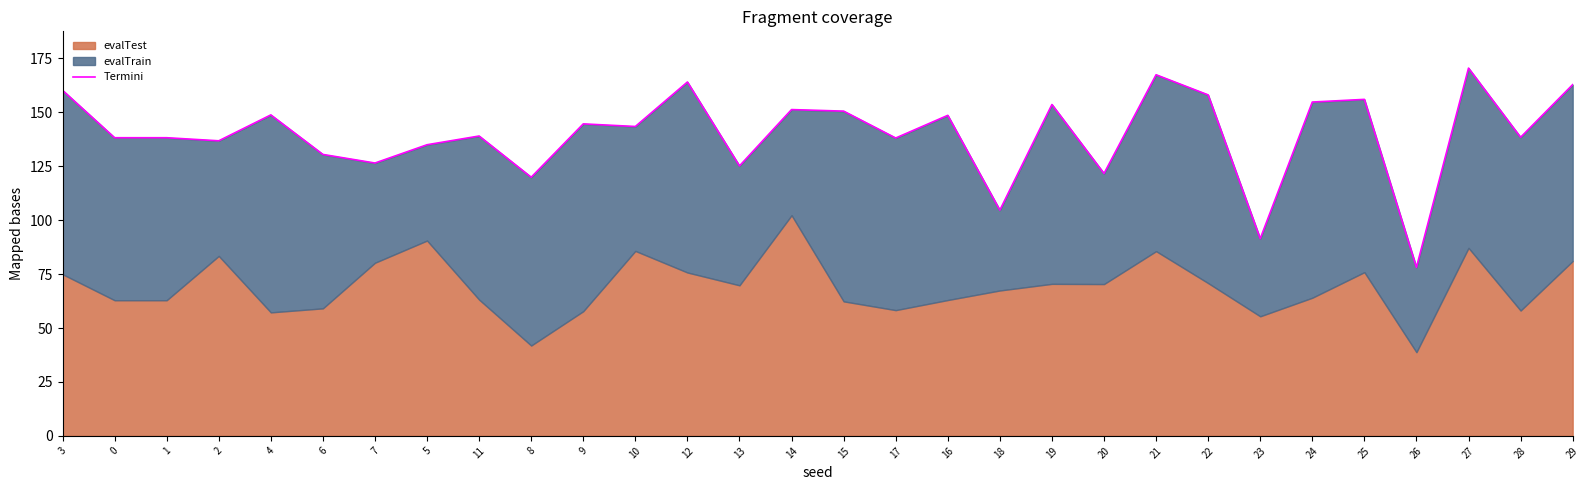

What is the label of the 26th point from the right?

4